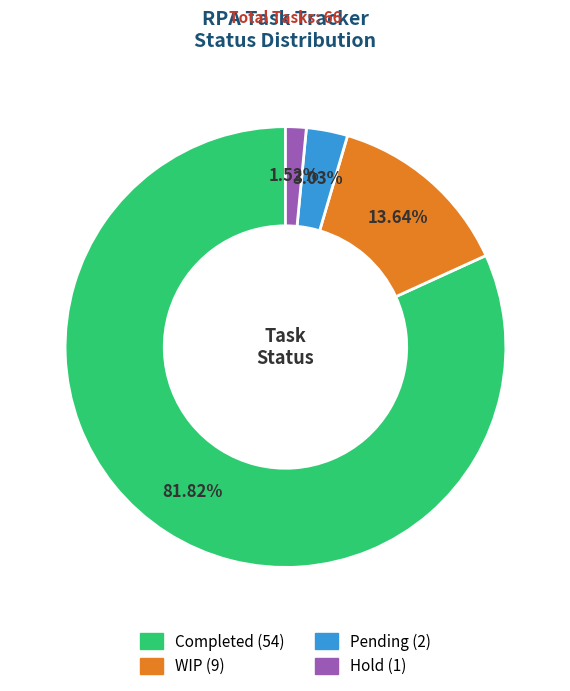

Which has a higher value, Completed or Hold?

Completed